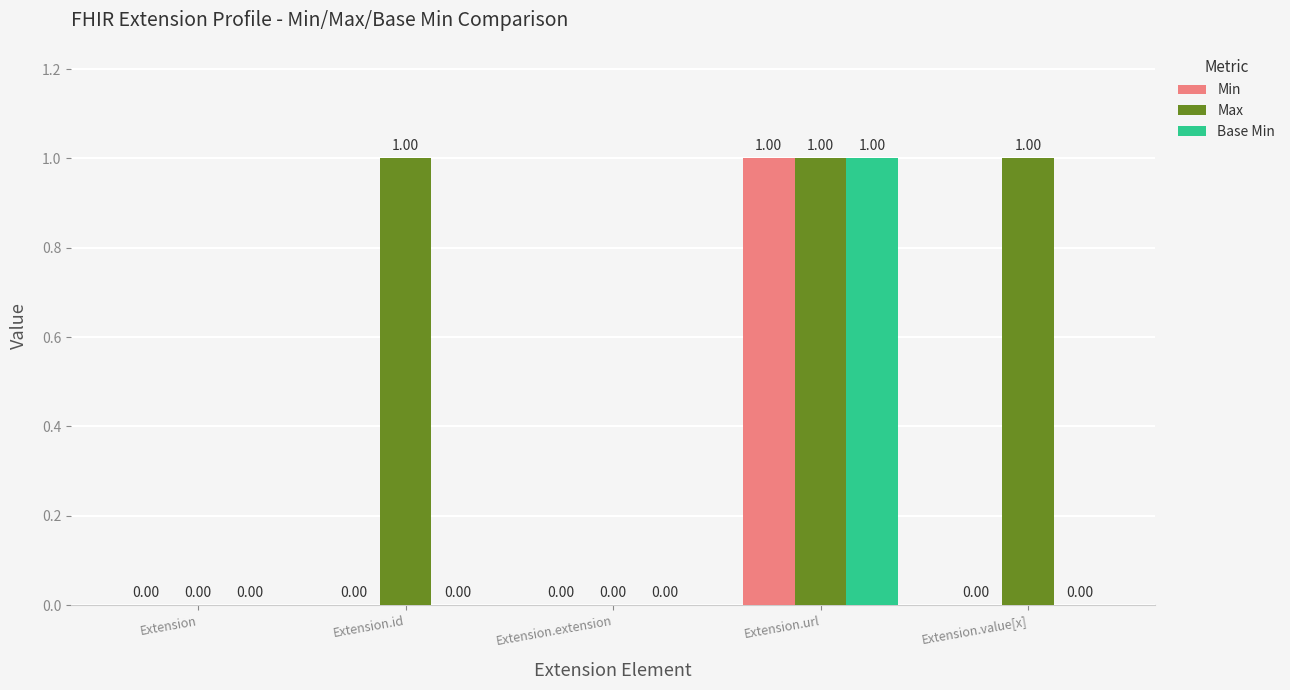

Read the Max value at Extension.url.

1